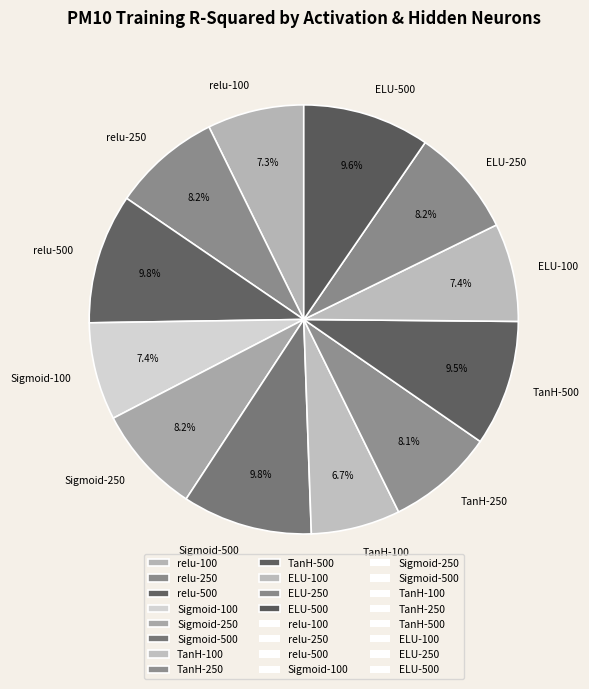

Combined, do TanH-250 and ELU-250 account for over 50%?

No